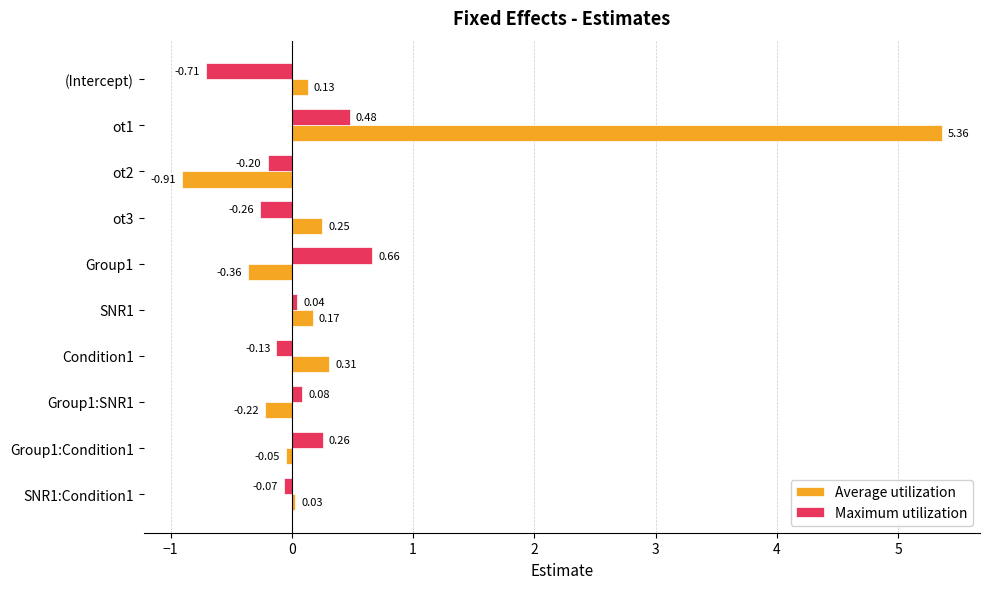

What is the total value across all series at ot1?

5.8